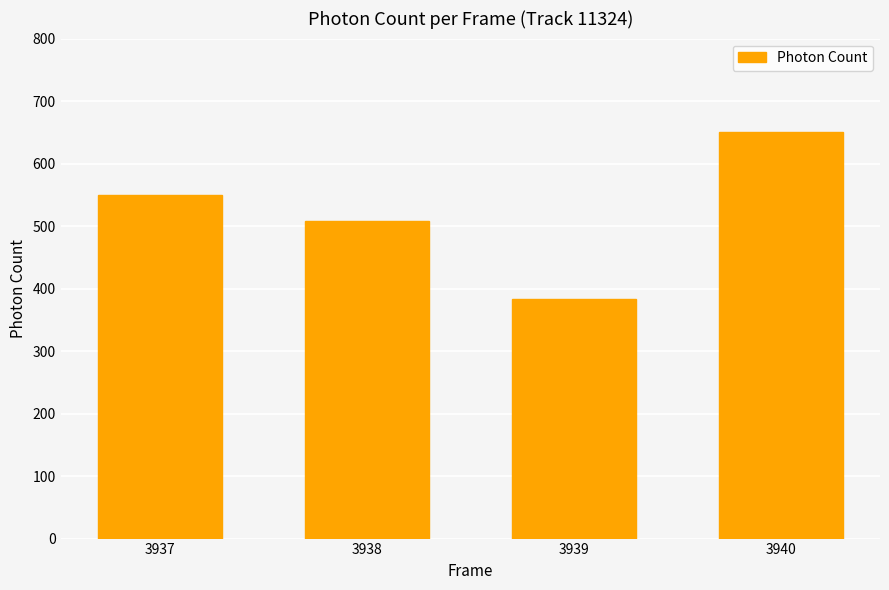

List the labels in order of value, largest first.

3940, 3937, 3938, 3939